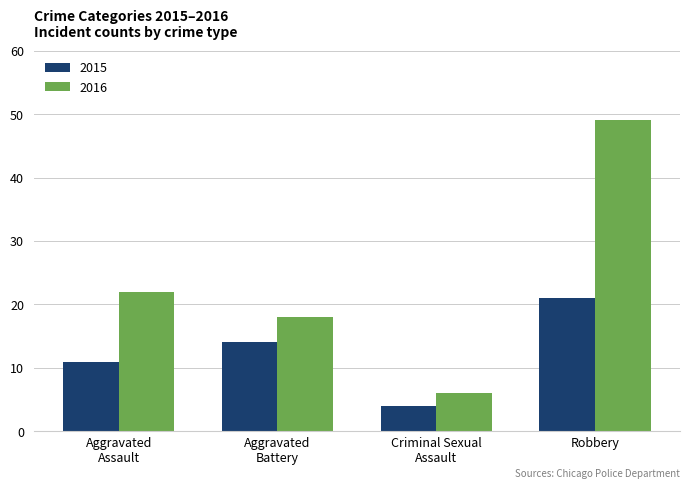

At how many categories does at least one series exceed 4?

4